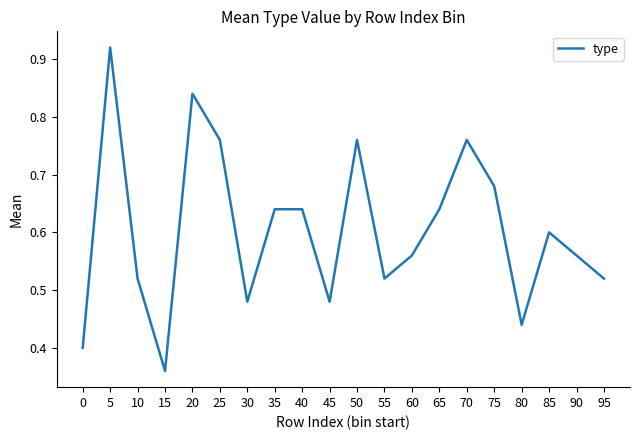

Which category has the highest value across all series?

5